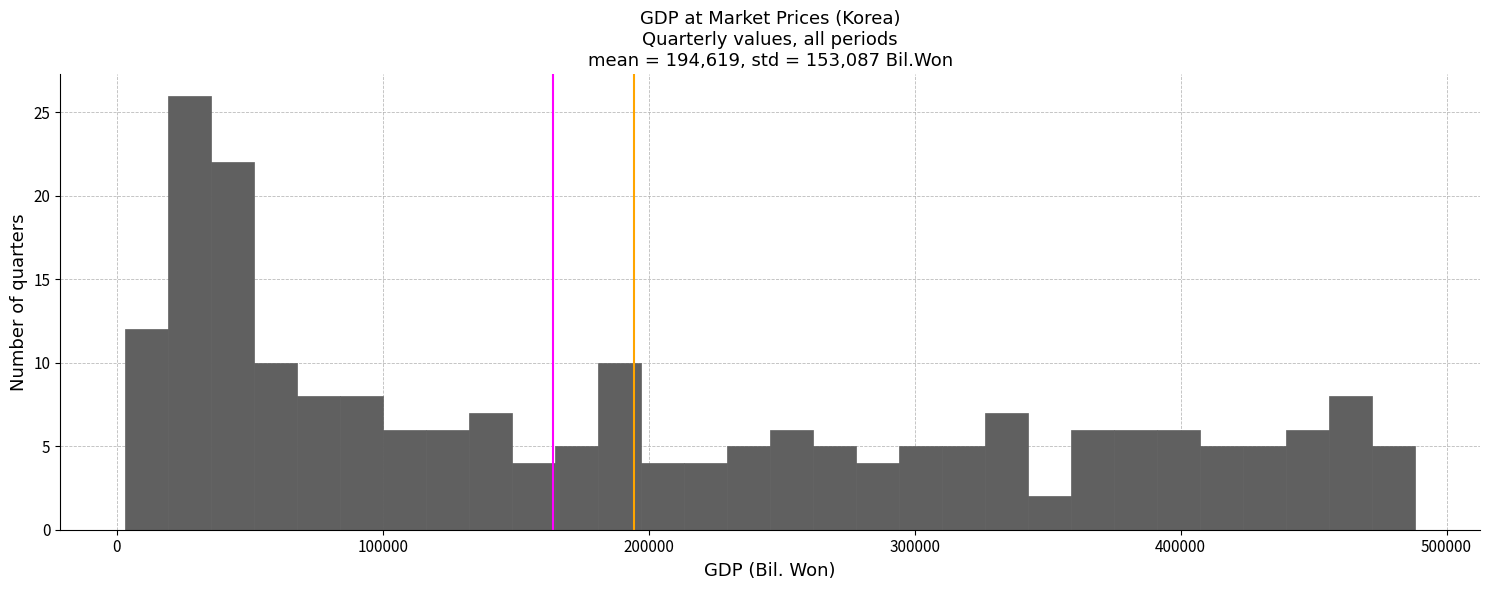

Around what value on the x-axis is the tallest bar? Give the approximate position of its centre, as read against the axis.

30000